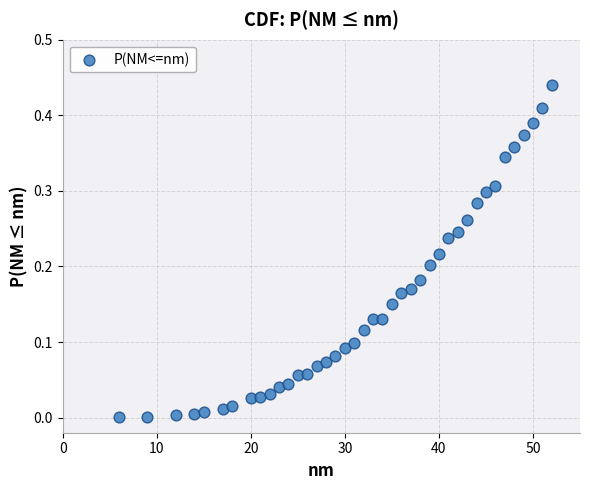

What is the range of X values (max minus min)?

46.0